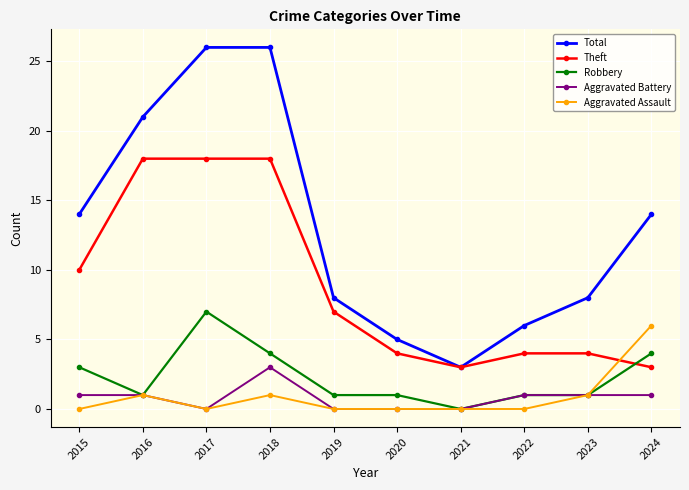

Where is the first local minimum for Aggravated Assault?

2017